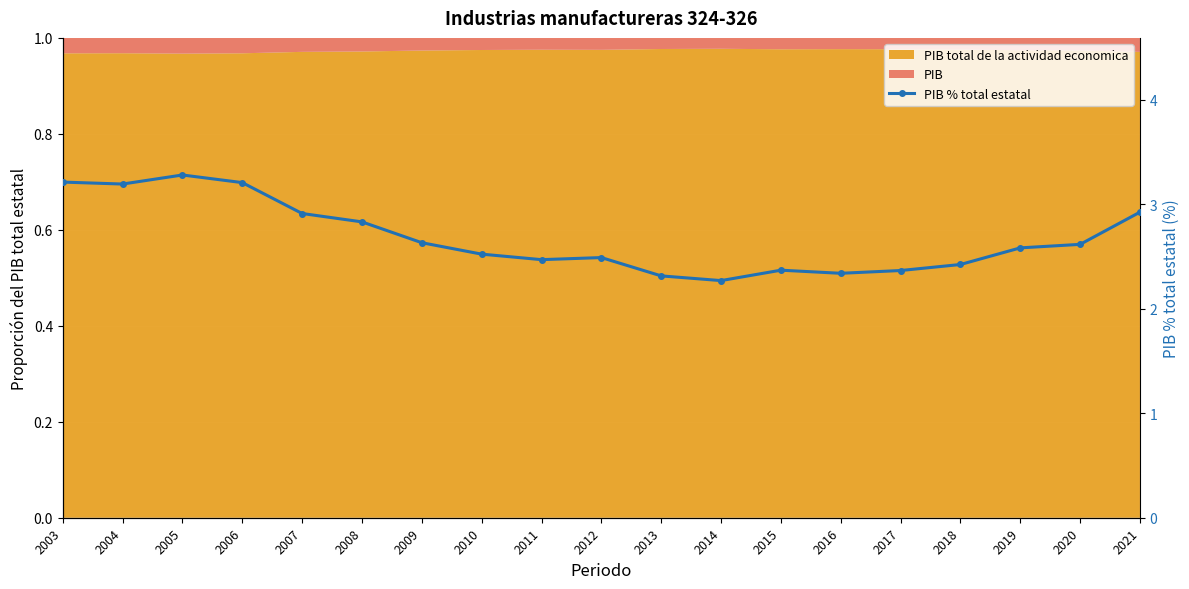

The value at 2012 is 1.4. True or false?

False